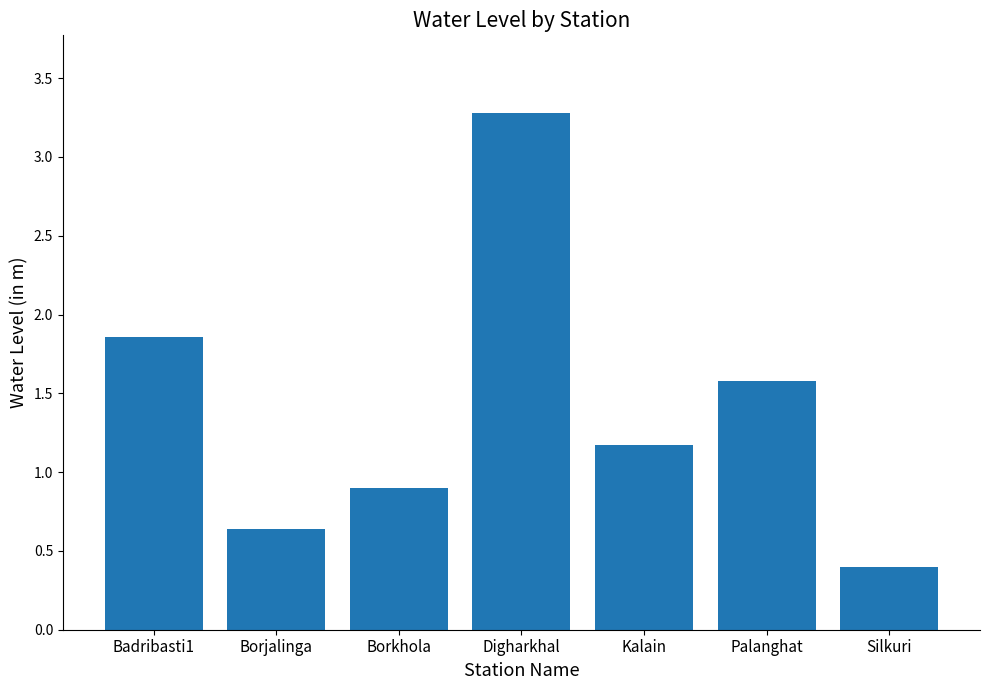

Rank the categories by value from lowest to highest.

Silkuri, Borjalinga, Borkhola, Kalain, Palanghat, Badribasti1, Digharkhal